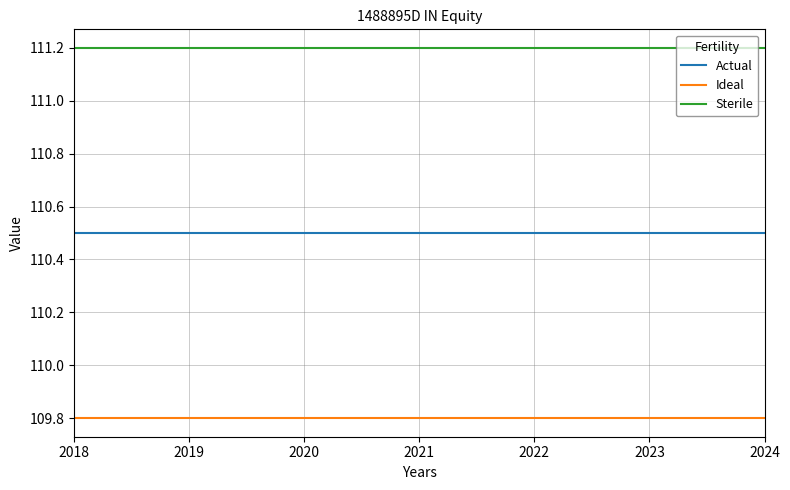

What is the average value of the Ideal series?

109.8